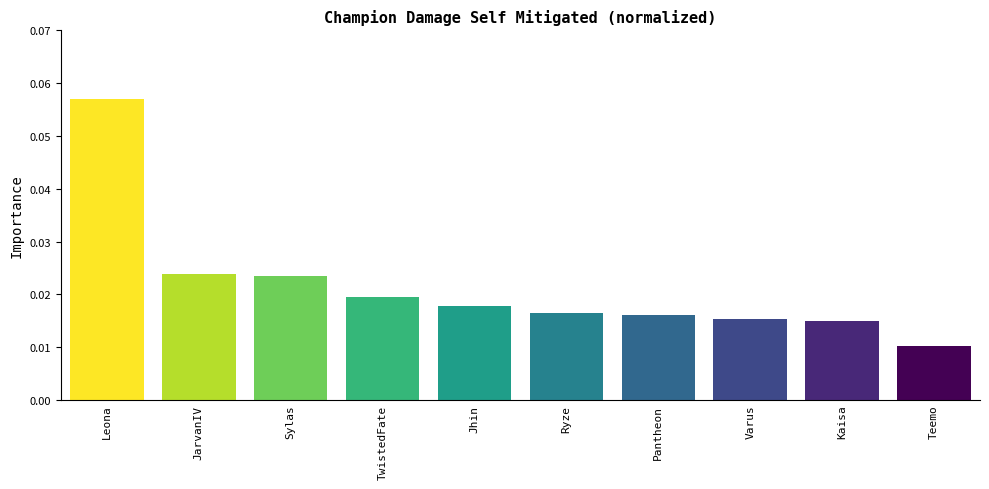

What is the label of the 6th bar from the left?

Ryze